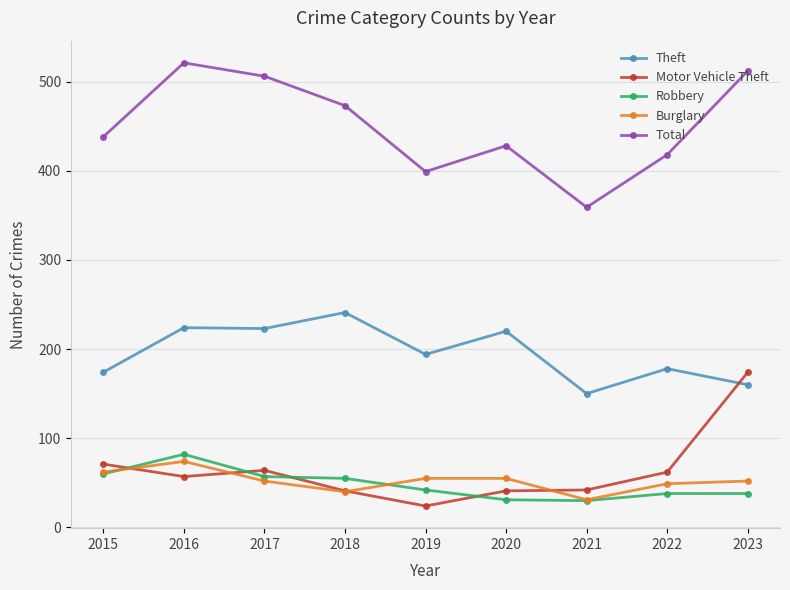

List the series in order of their peak value, highest first.

Total, Theft, Motor Vehicle Theft, Robbery, Burglary